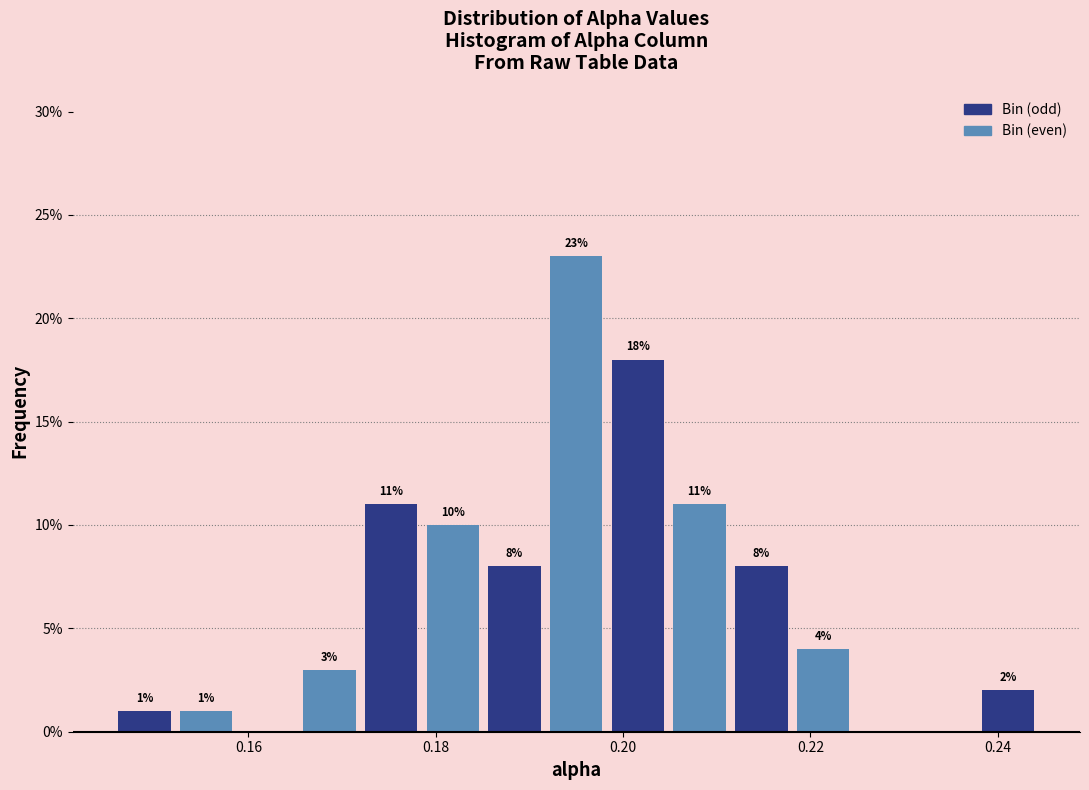

Read against the x-axis, roughly where is the centre of the tallest bar?

0.196